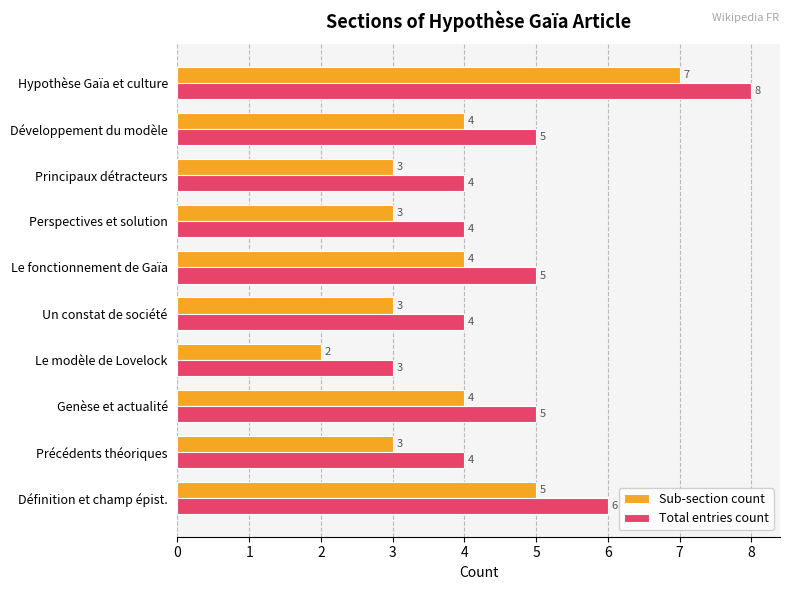

True or false: Total entries count has a value of 4 at Un constat de société.

True